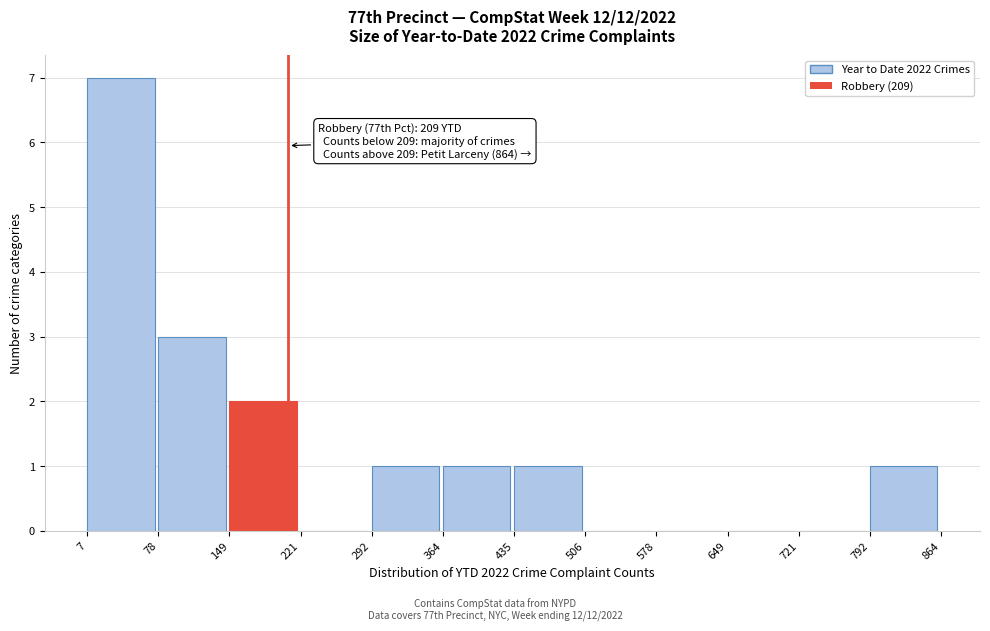

Which range on the x-axis has the tallest bar?

7 to 78